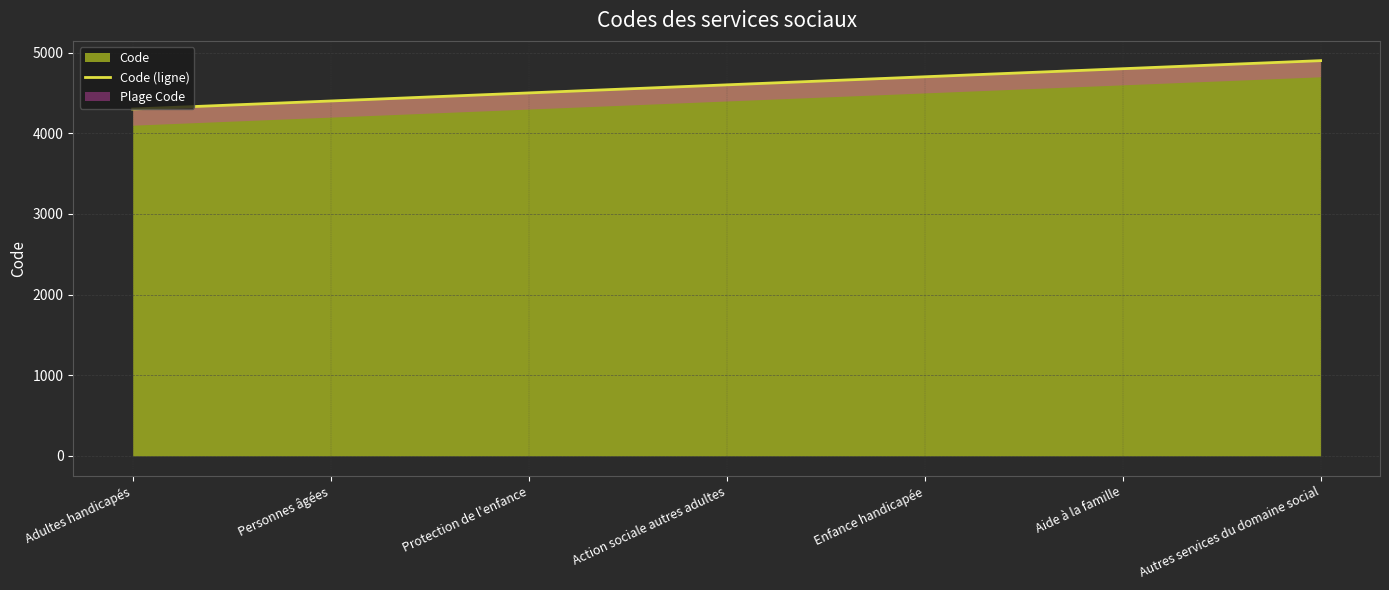

At which label is the value closest to 4600?

Action sociale autres adultes